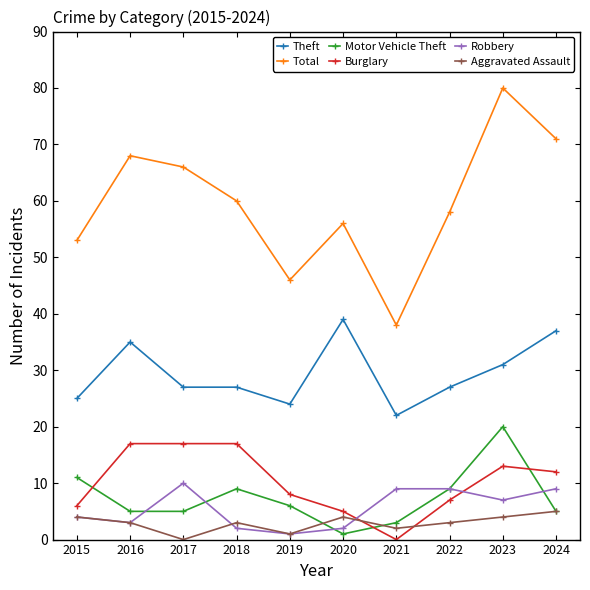

At which label does Total reach its peak?

2023